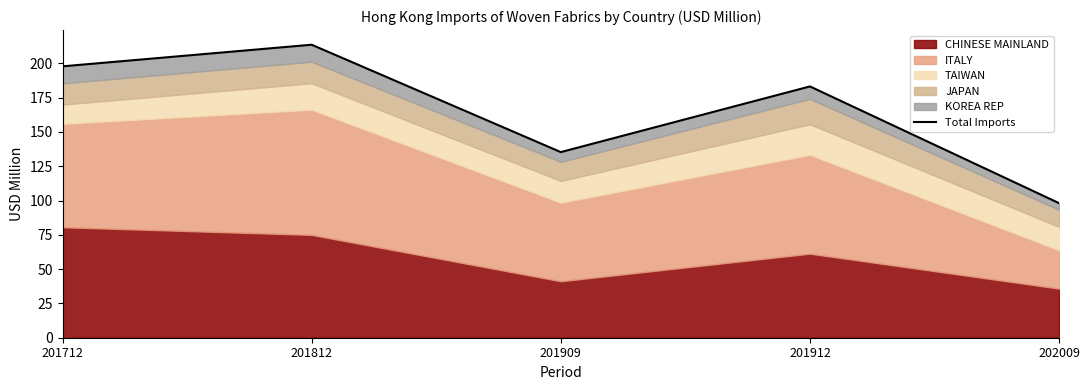

What is the maximum value shown in the chart?

213.5